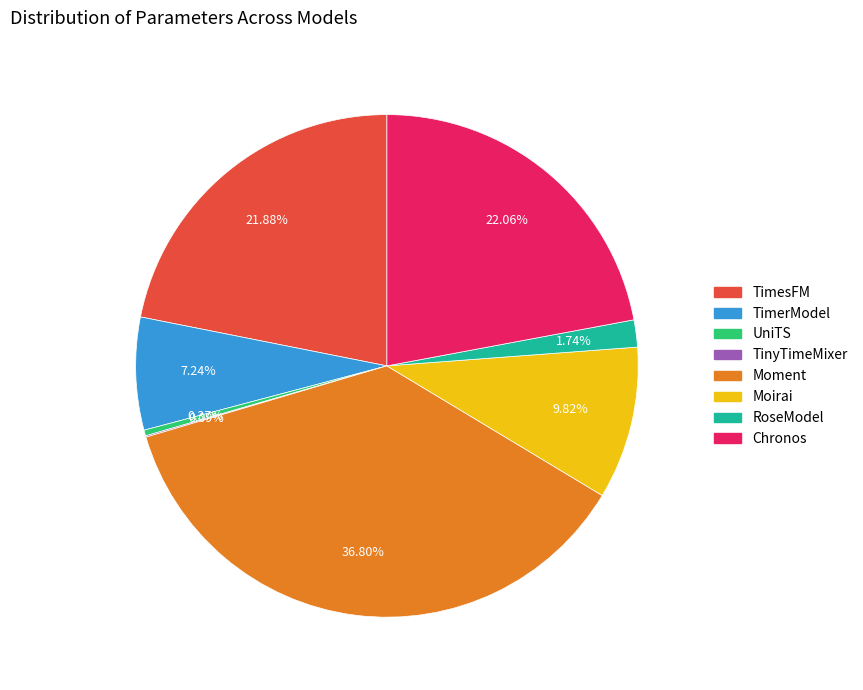

Do Moirai and TimerModel together represent more than half of the pie?

No